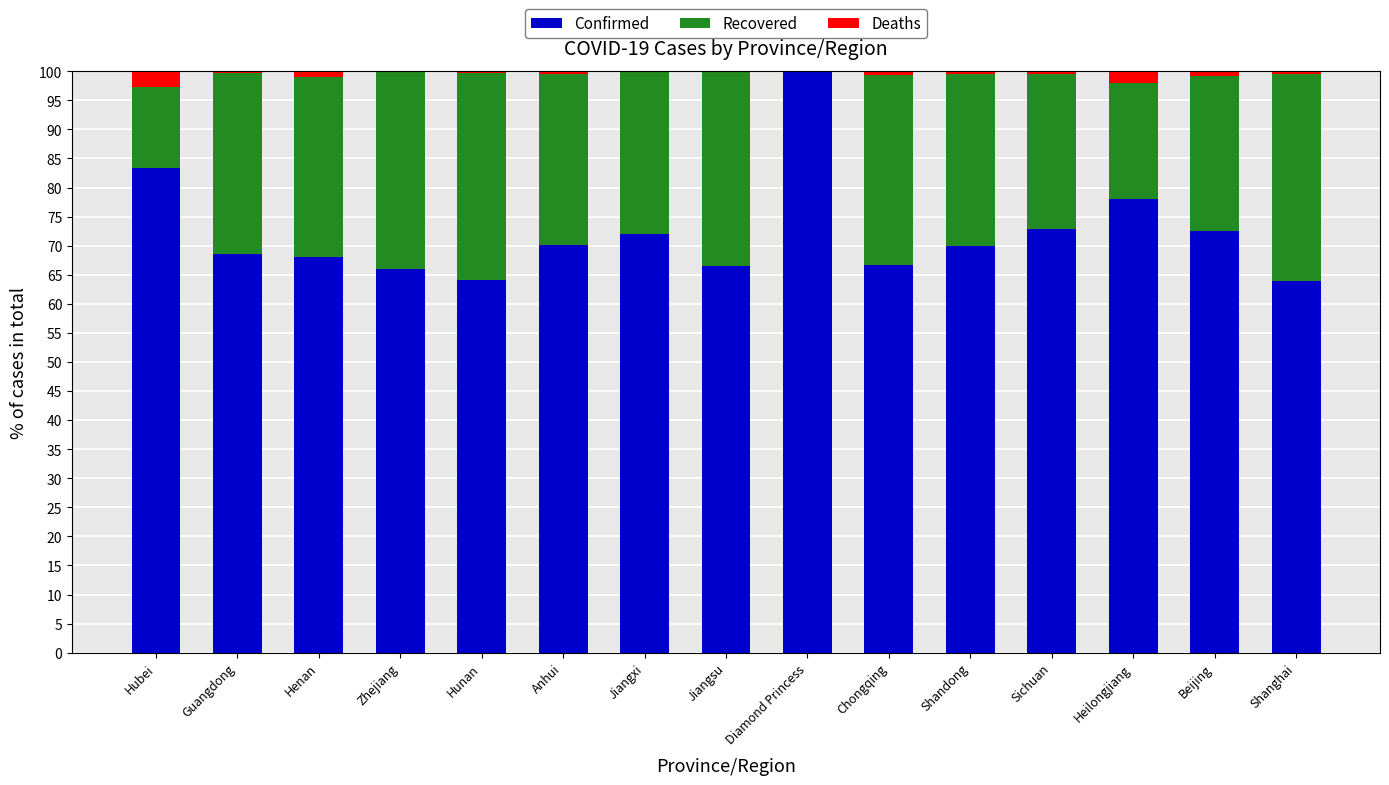

Read the Confirmed value at Jiangsu.

66.5